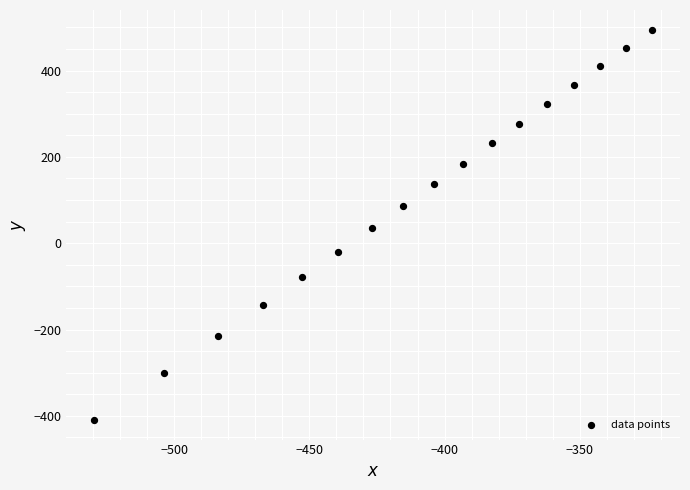

What is the range of X values (max minus min)?

206.2